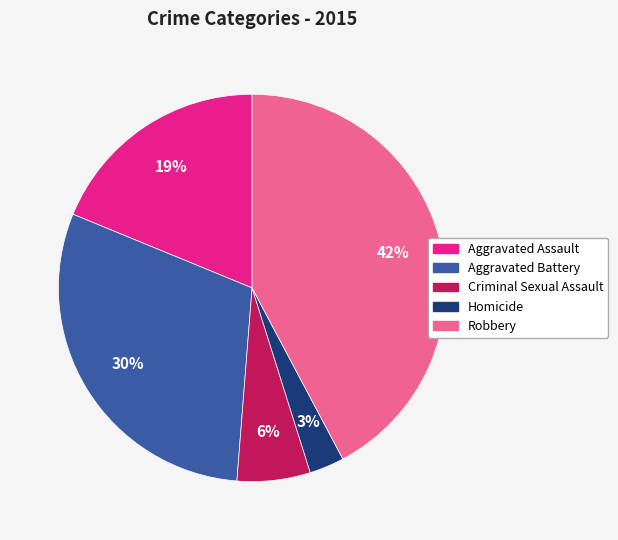

Between Robbery and Criminal Sexual Assault, which is larger?

Robbery